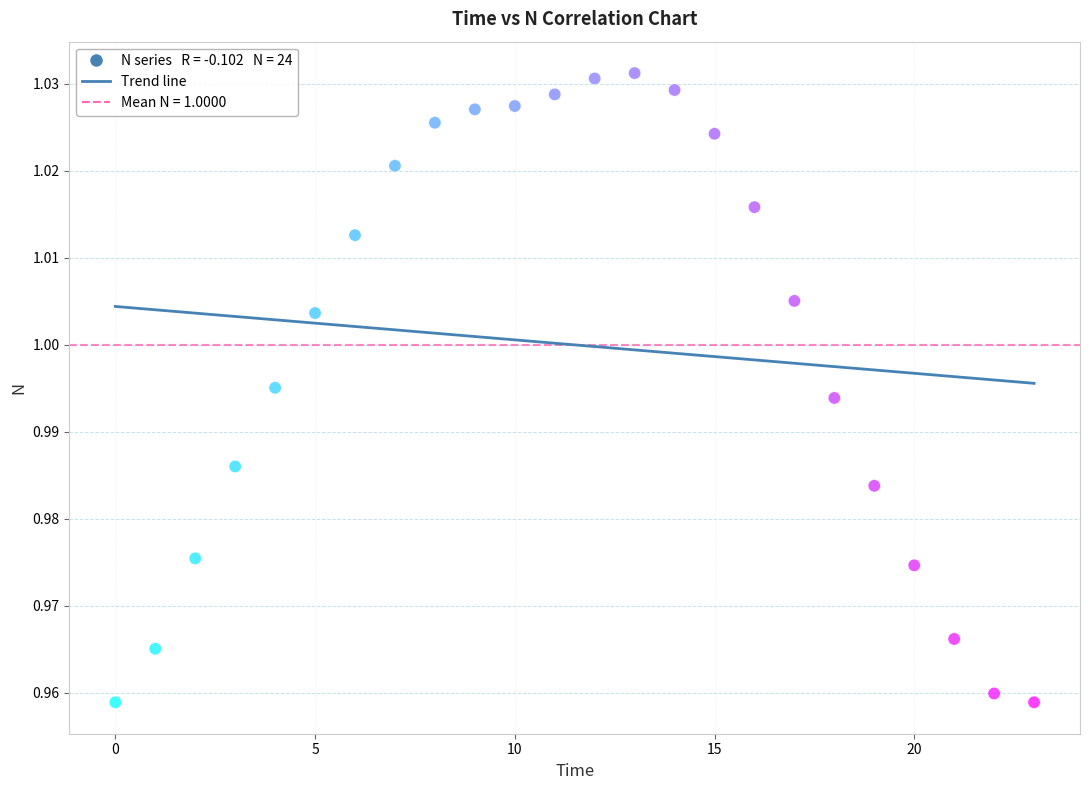

Count the number of points in this scatter plot.

24